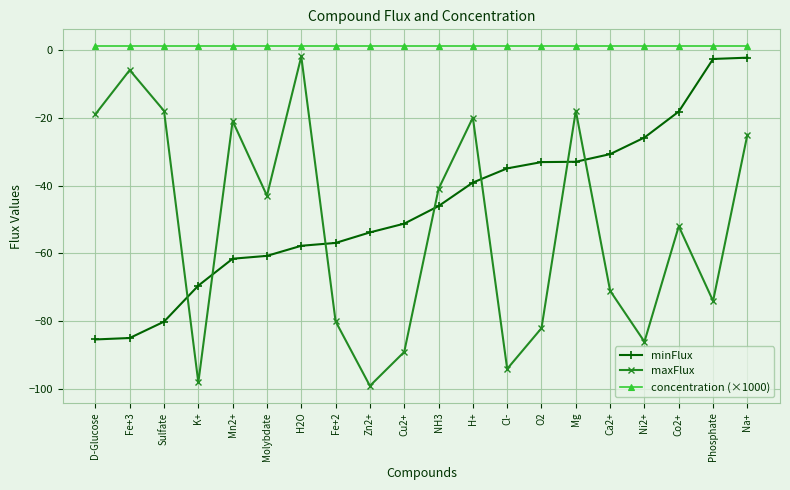

Is the value of concentration (×1000) at Fe+2 greater than the value of minFlux at O2?

Yes